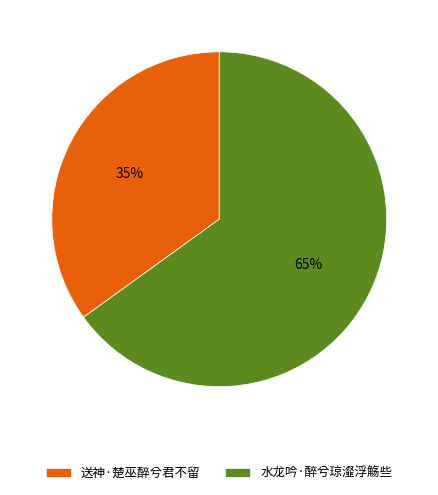

Is 送神·楚巫醉兮君不留 the majority of the pie?

No